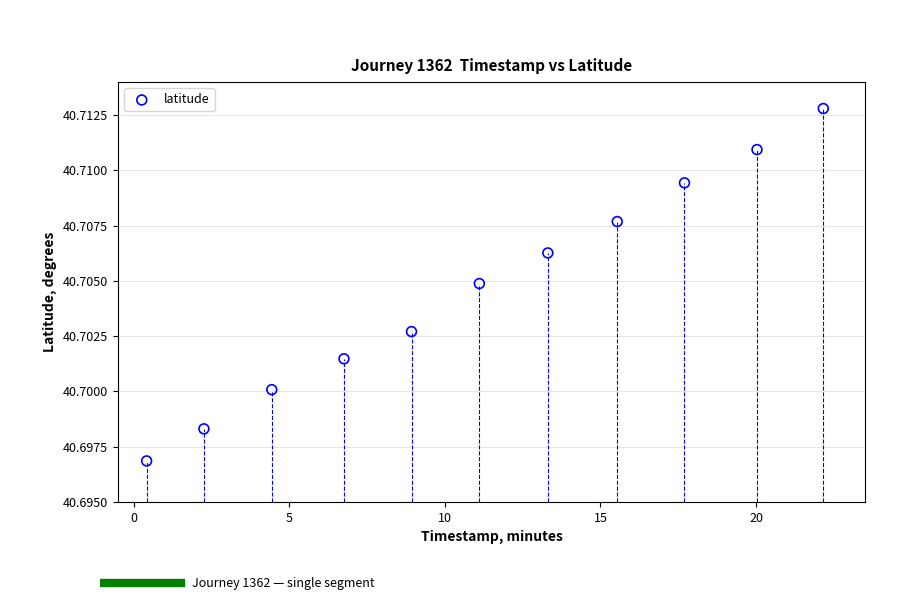

What is the average X value?

11.2